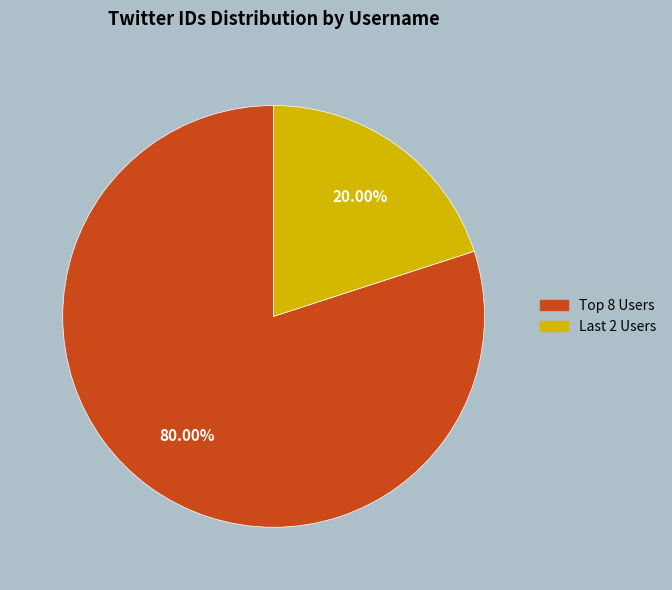

Is there any slice that represents more than half of the pie?

Yes